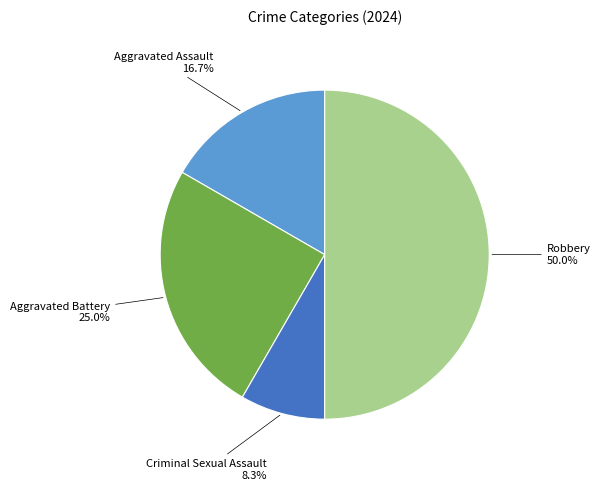

Do Aggravated Battery and Robbery together represent more than half of the pie?

Yes